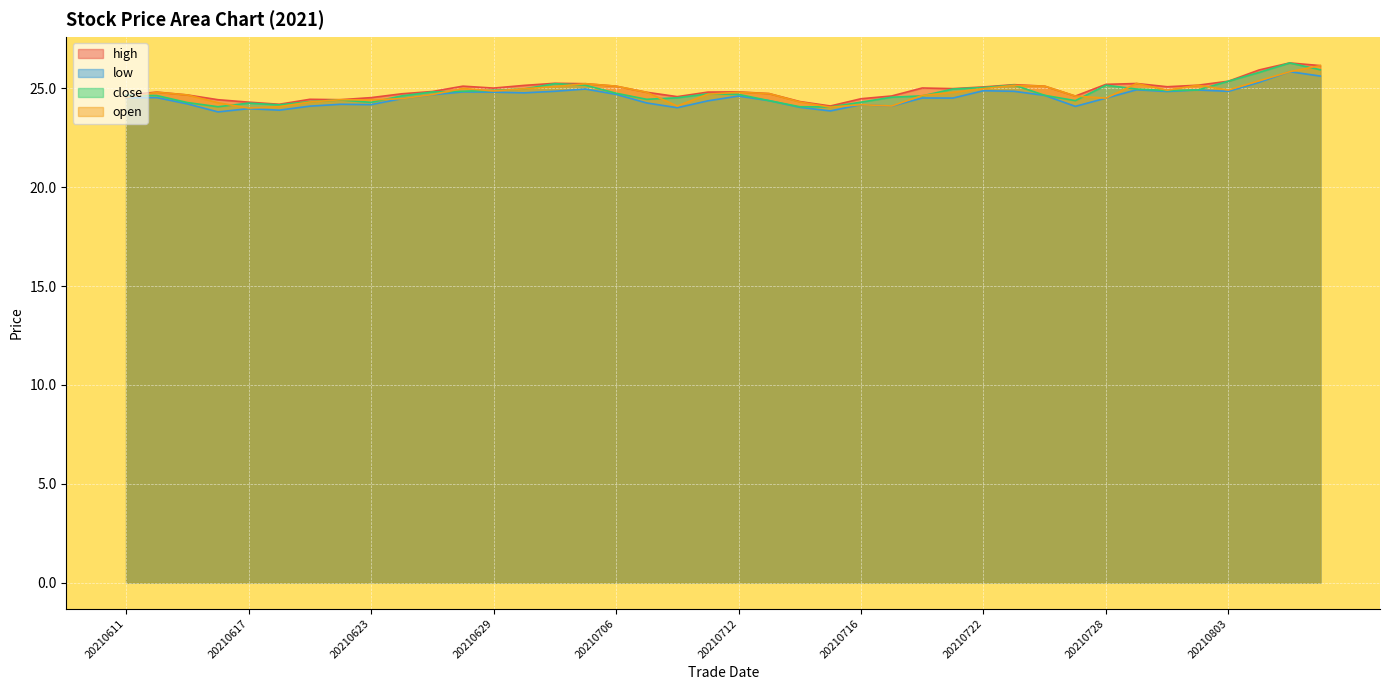

How many lines are shown in the chart?

4